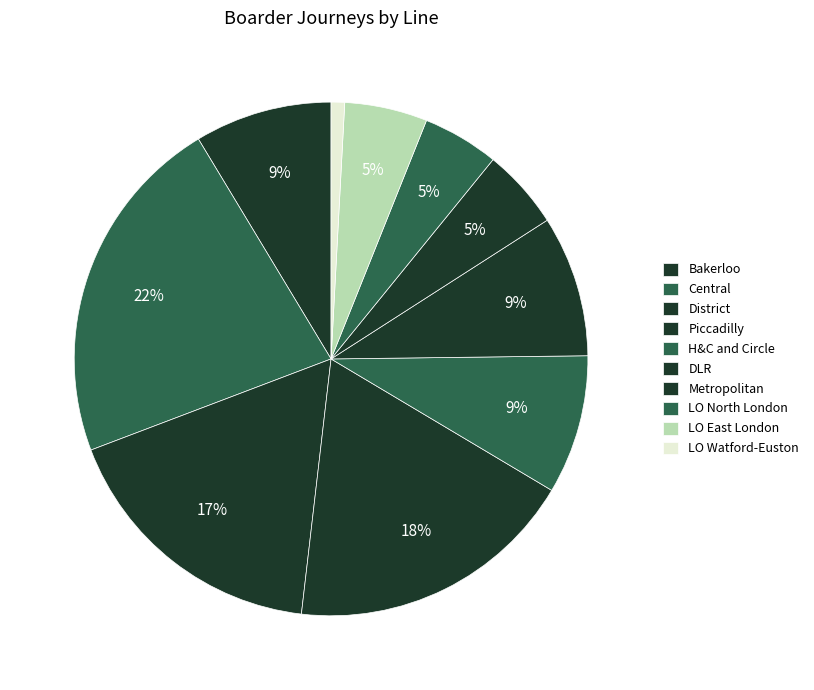

Approximately how many times larger is the value at District compared to LO East London?

3.3